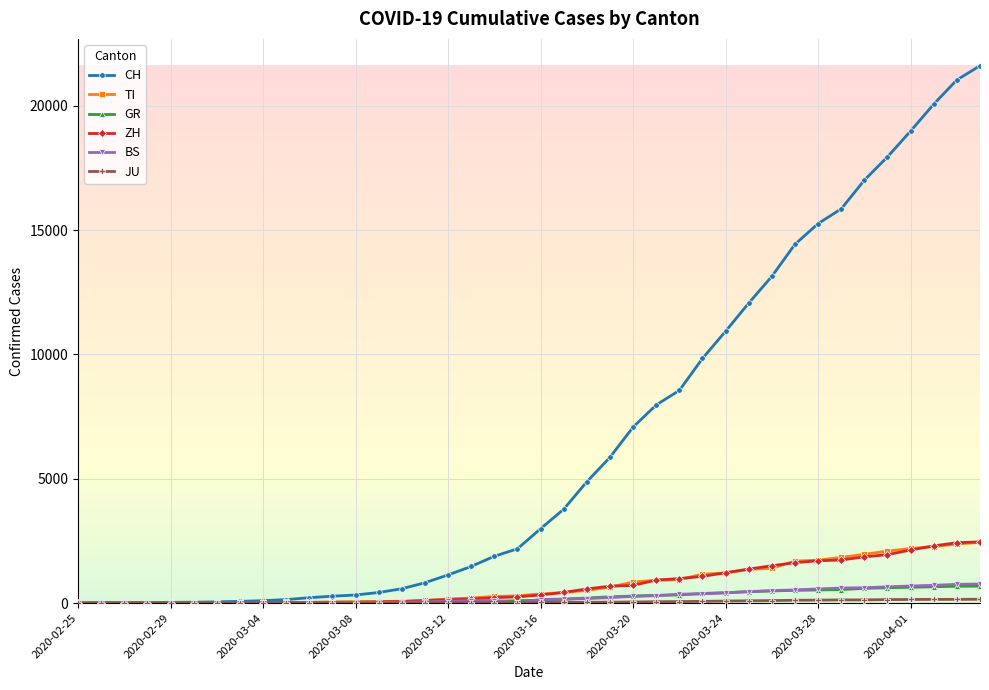

Which series has the largest total across all categories?

CH